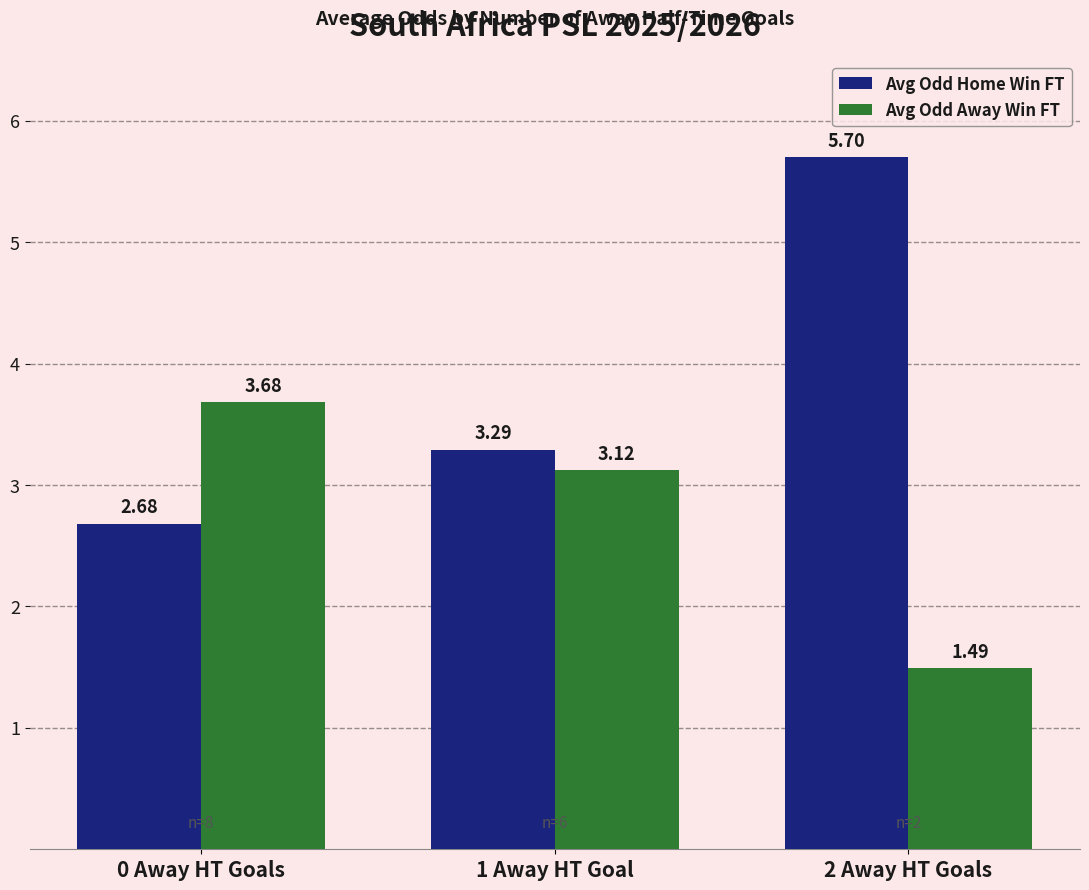

Which series has the largest total across all categories?

Avg Odd Home Win FT